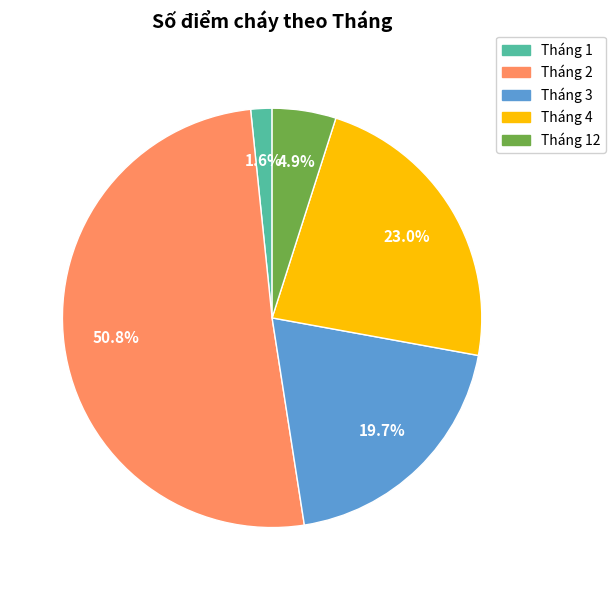

Does any single category account for the majority?

Yes